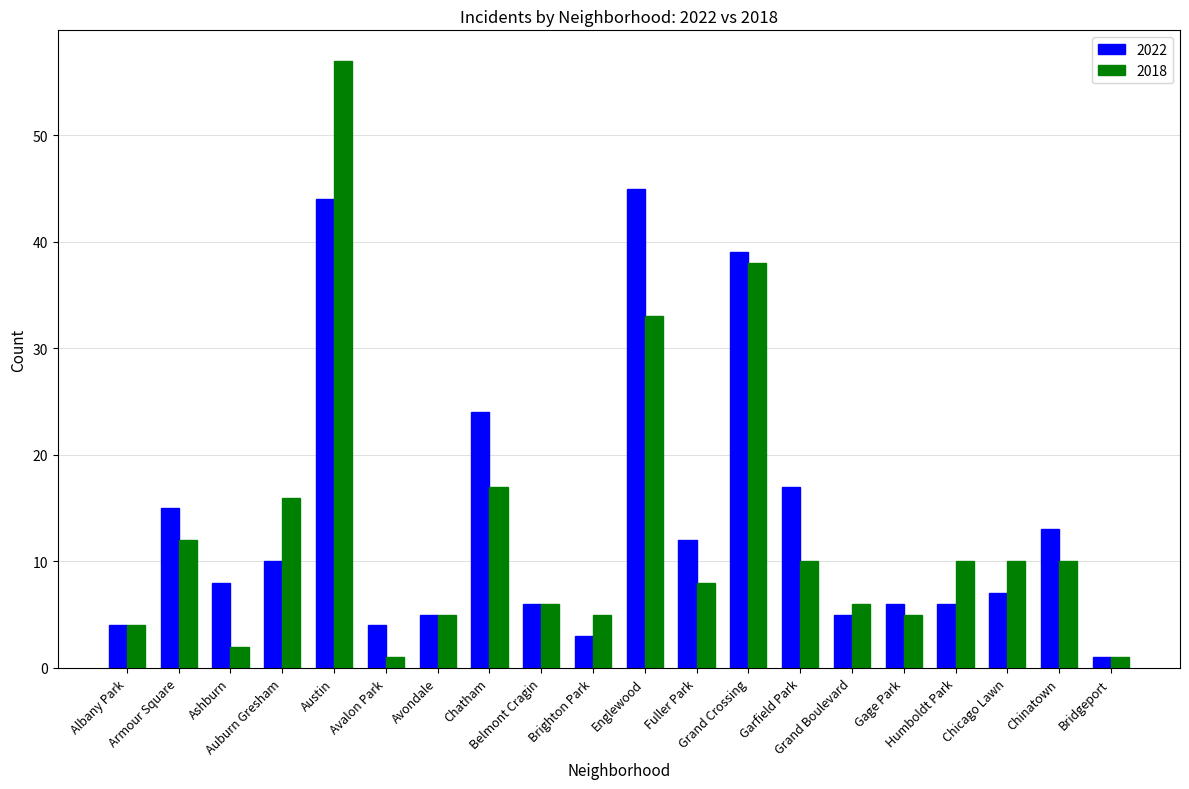

Which series has the widest spread of values?

2018